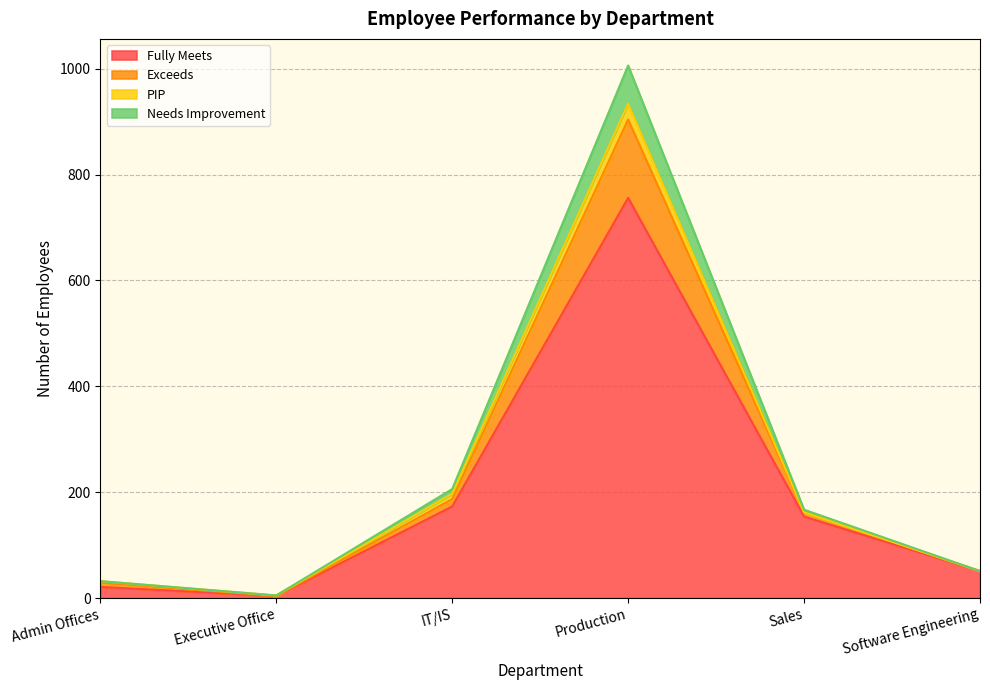

True or false: Needs Improvement and Fully Meets cross at least once.

False